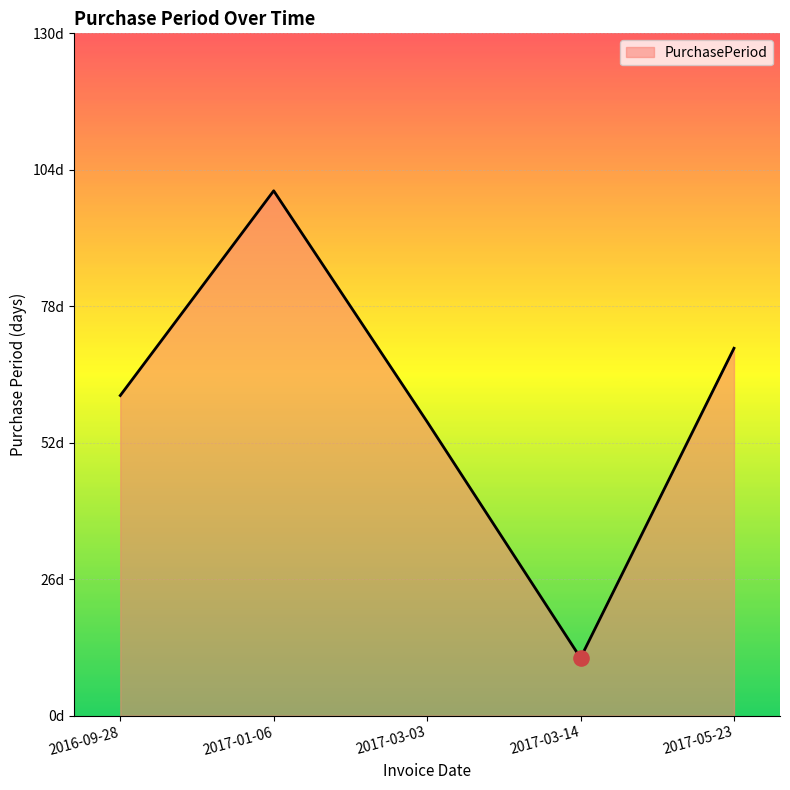

Between 2016-09-28 and 2017-03-03, which is larger?

2016-09-28